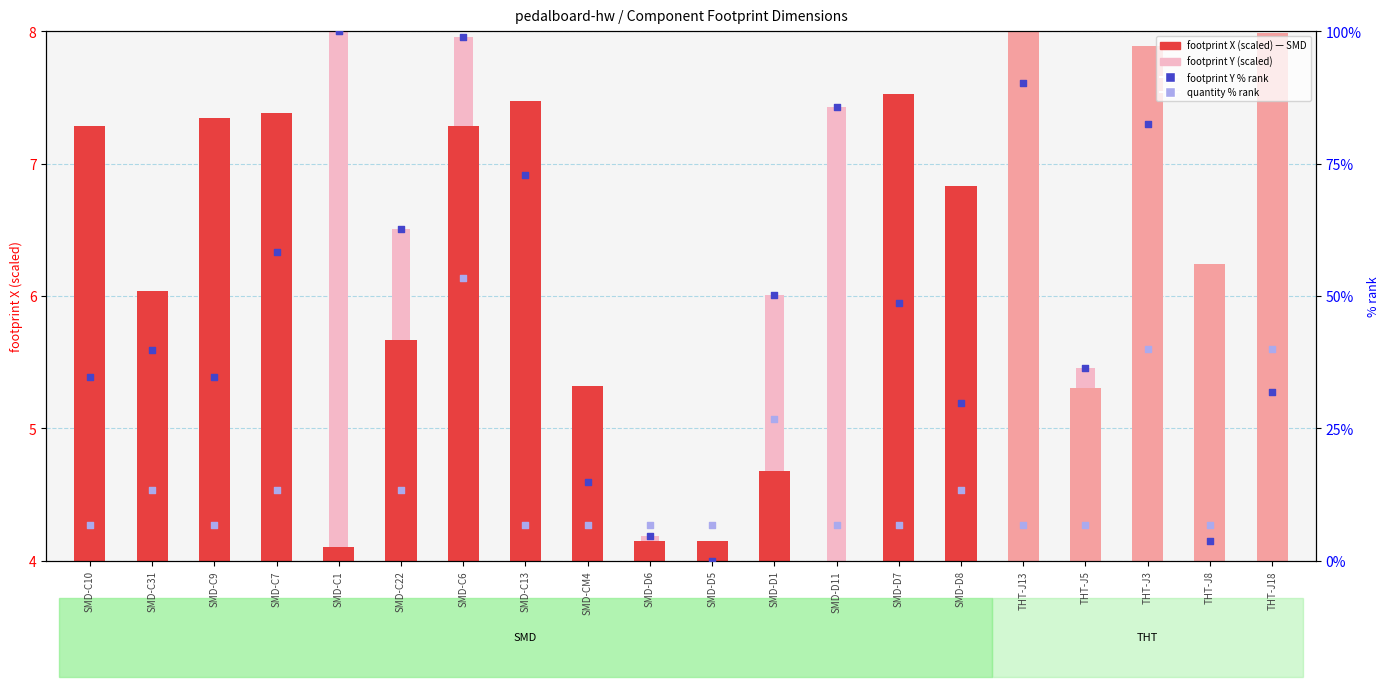

Which series has the largest total across all categories?

footprint Y % rank